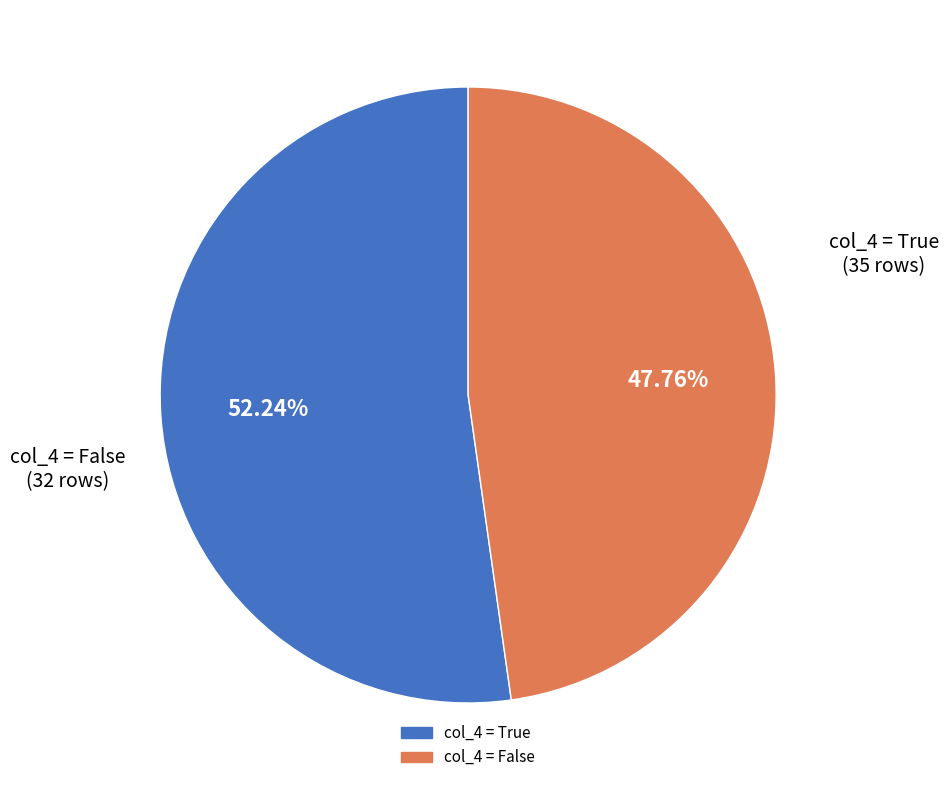

Is there a majority slice in this chart?

Yes